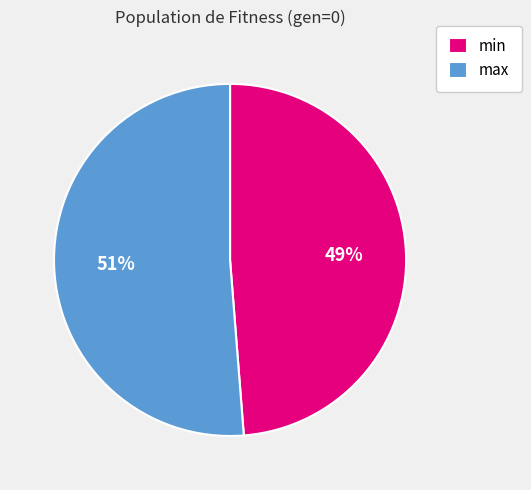

Which slice represents more than half of the pie?

max